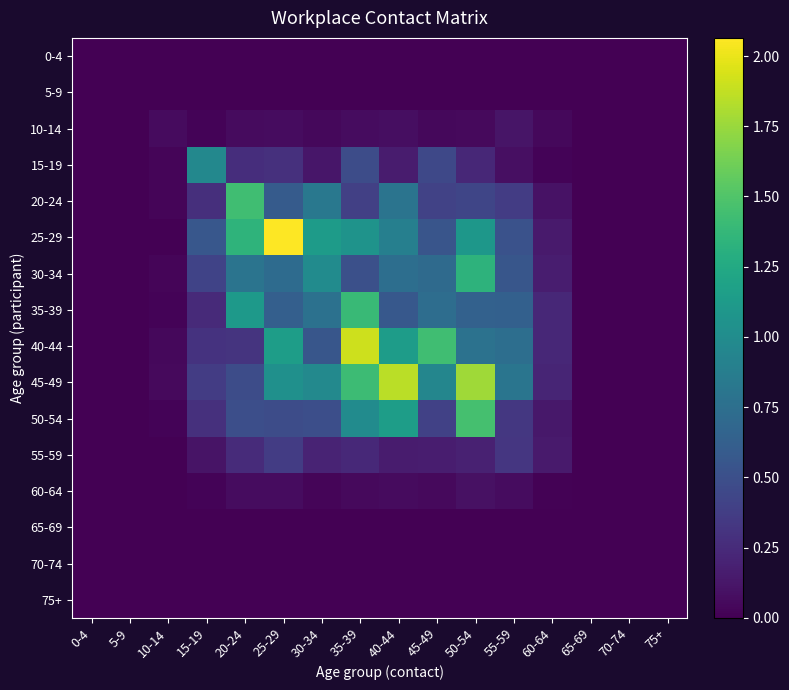

How many categories are shown in the chart?

16